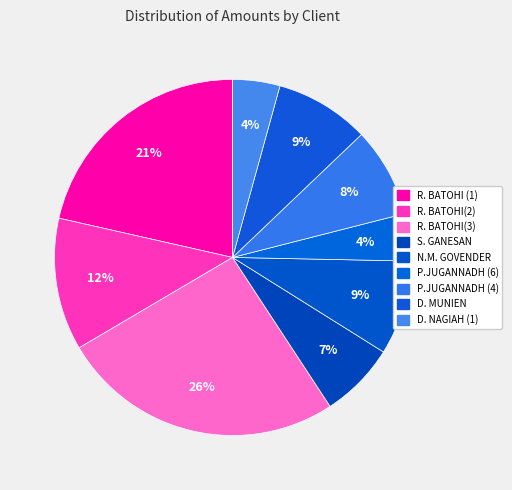

To the nearest percent, what percentage of the pie is P.JUGANNADH (4)?

8%